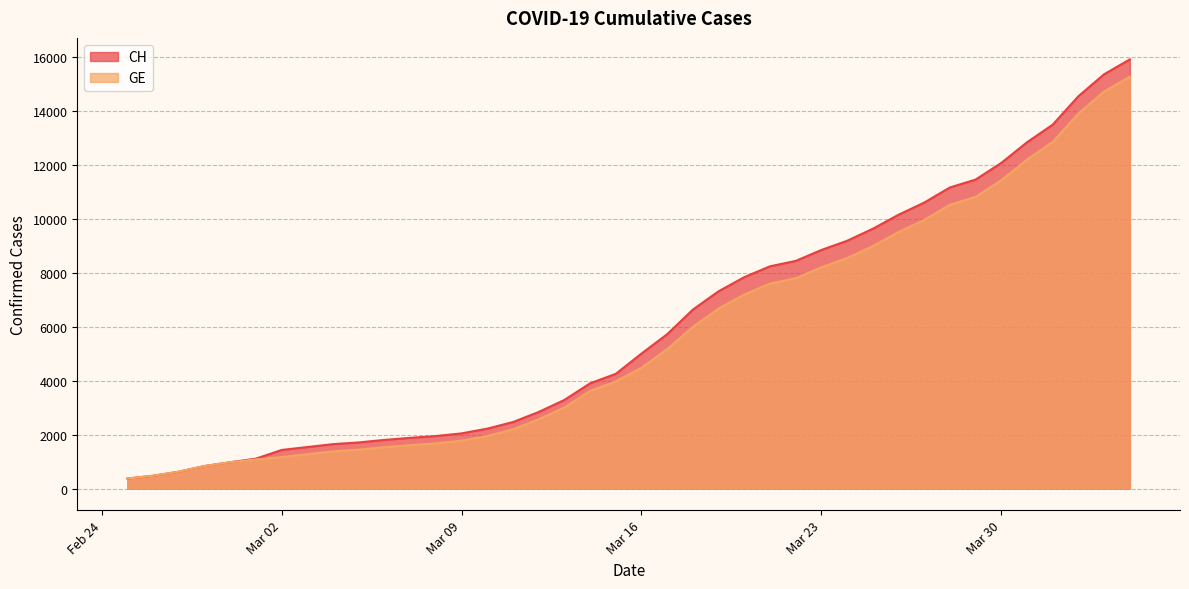

What is the highest value of the CH series?

15926